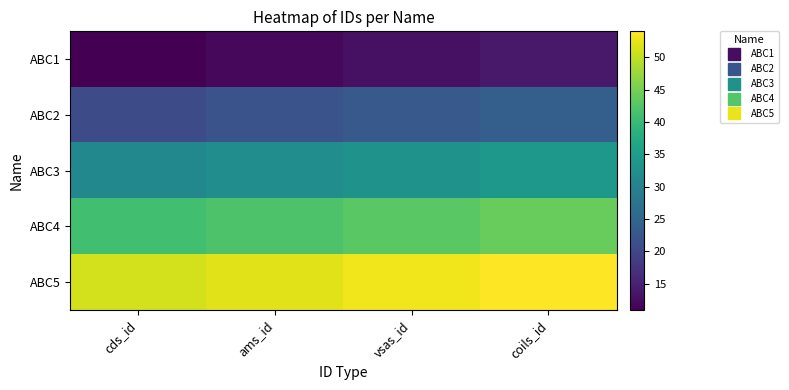

List the series in order of their peak value, lowest first.

ABC1, ABC2, ABC3, ABC4, ABC5